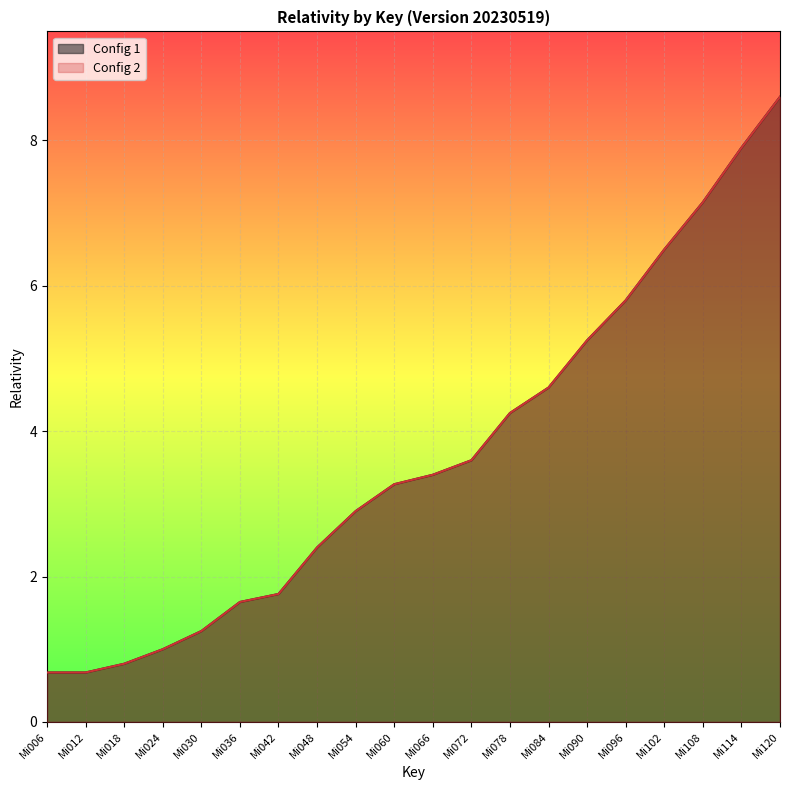

True or false: Config 1 and Config 2 intersect in this chart.

False